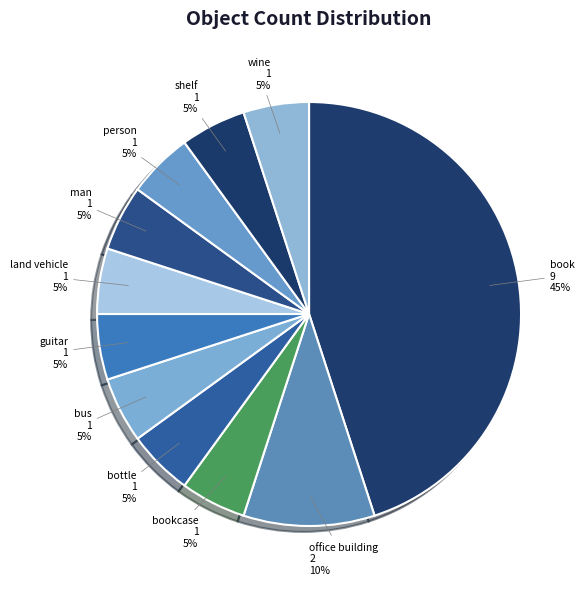

Is the sum of wine and person greater than half?

No